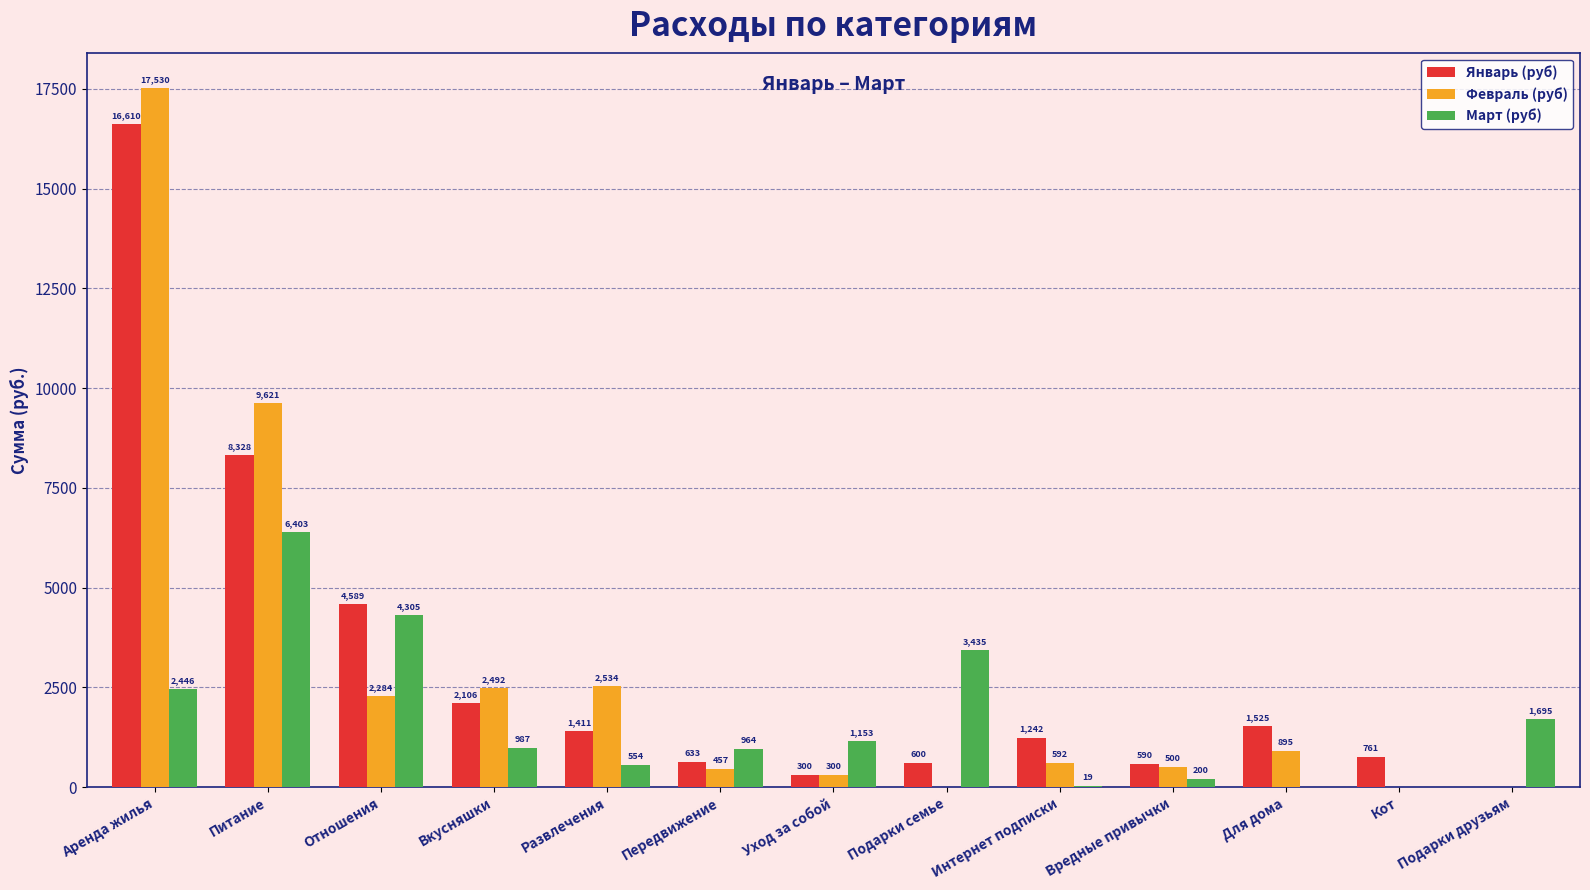

Which series has the largest total across all categories?

Январь (руб)